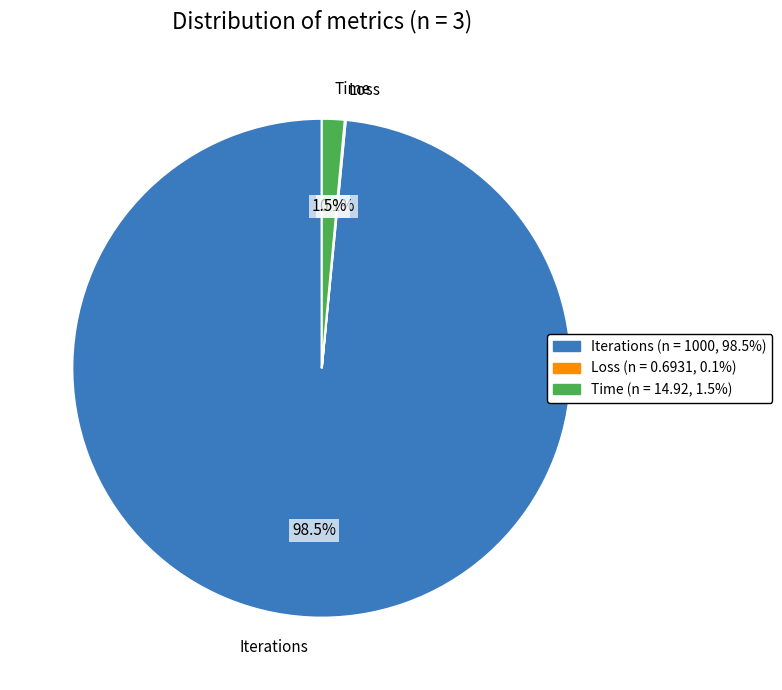

Is it true that Time is 13% of the pie?

False